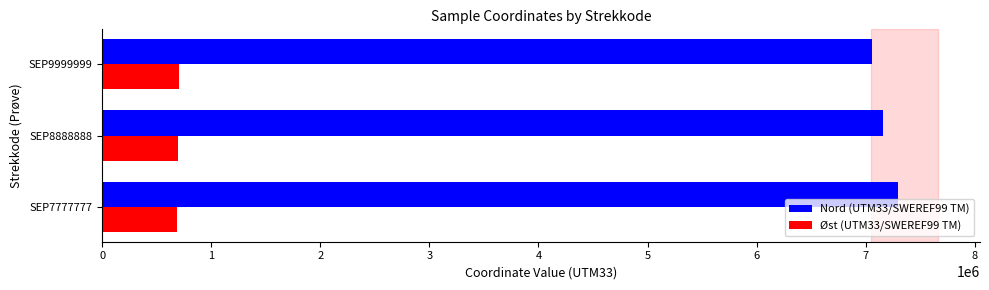

Rank the series by their maximum value, from highest to lowest.

Nord (UTM33/SWEREF99 TM), Øst (UTM33/SWEREF99 TM)